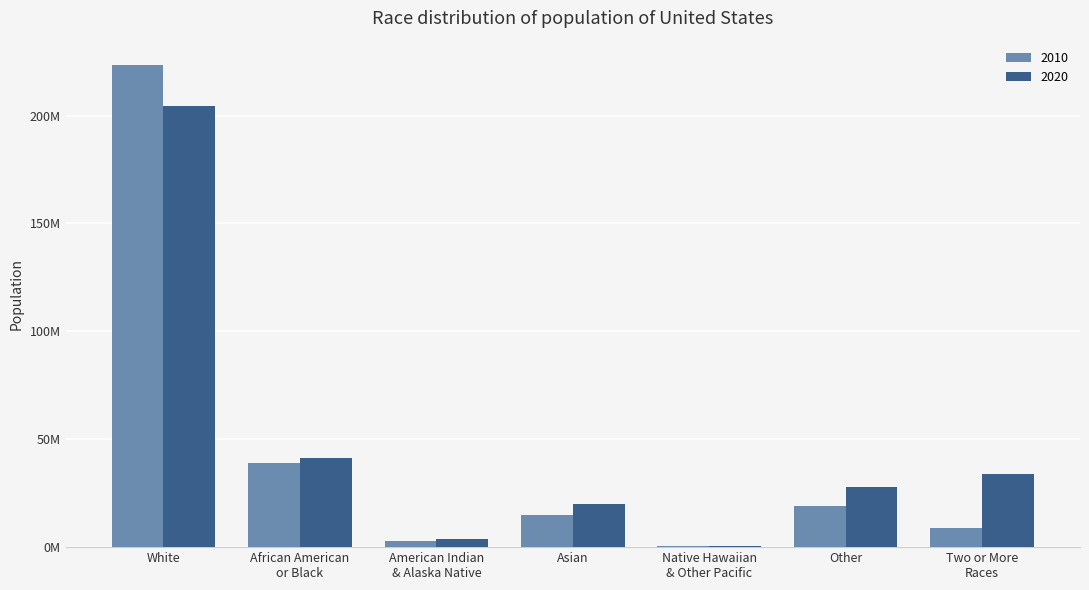

At Two or More
Races, list the series in order from largest to smallest.

2020, 2010